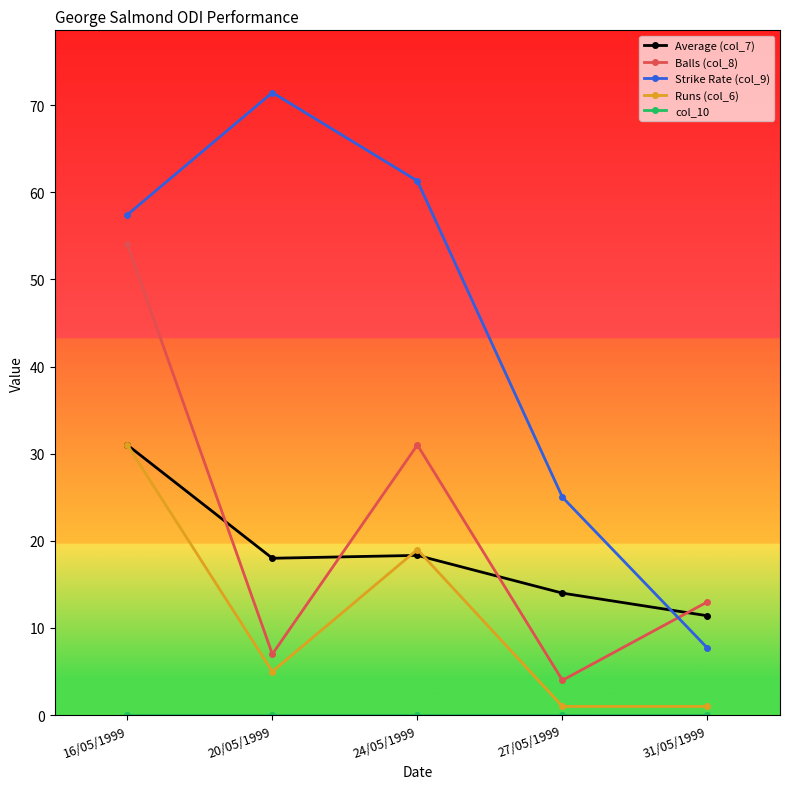

Between which two adjacent categories do Strike Rate (col_9) and Average (col_7) first intersect?

27/05/1999 and 31/05/1999